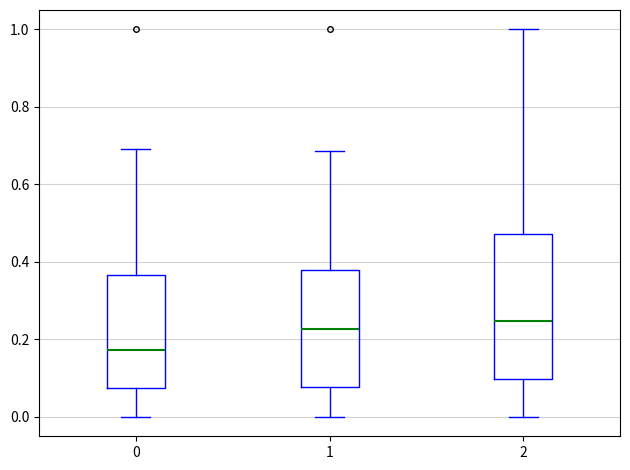

Reading left to right, transcribe this box plot: for each box, give where its median line is, the range the box spans, and where its two whiskers end, as read against the y-axis. The values are not printed on the chart, so give them approximately, as read against the axis.

0: median 0.18, box 0.08 to 0.36, whiskers 0.00 to 0.70
1: median 0.22, box 0.08 to 0.38, whiskers 0.00 to 0.68
2: median 0.24, box 0.10 to 0.48, whiskers 0.00 to 1.00